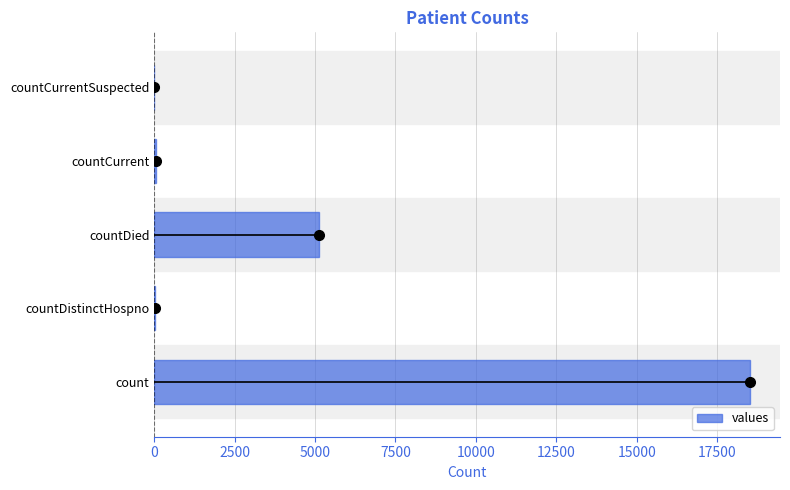

What is the sum of all values?

23749